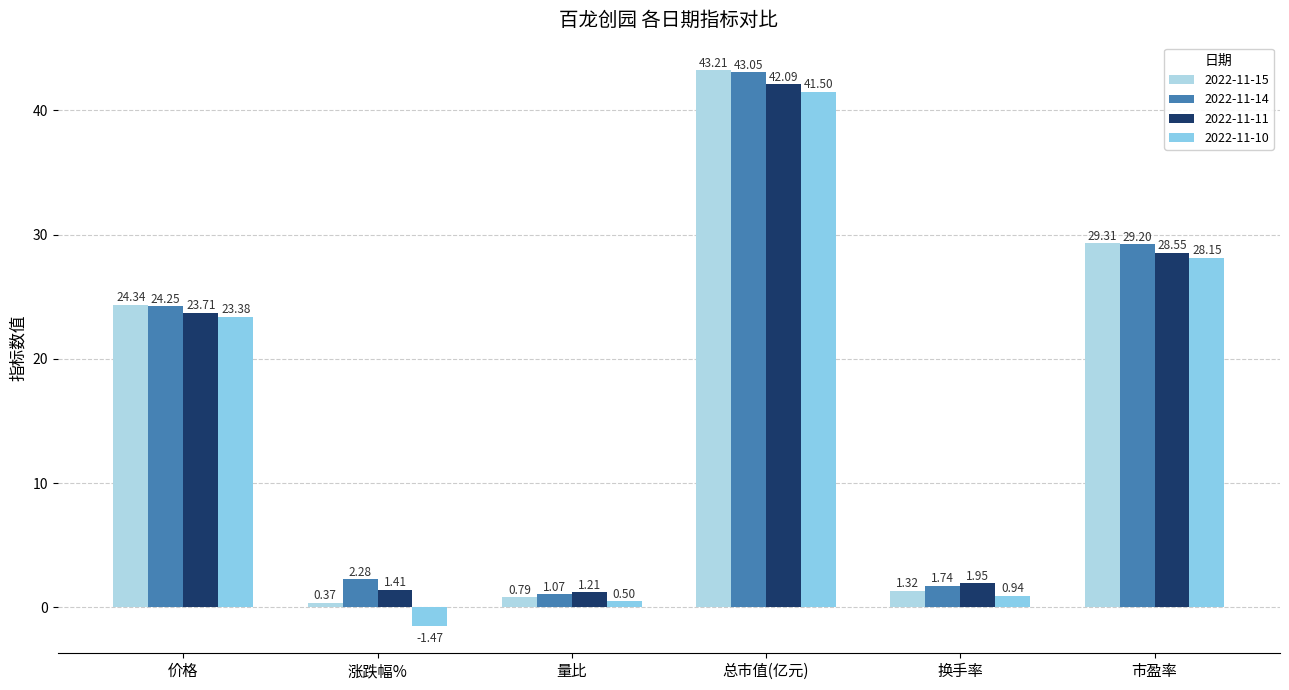

At which label does 2022-11-15 reach its peak?

总市值(亿元)